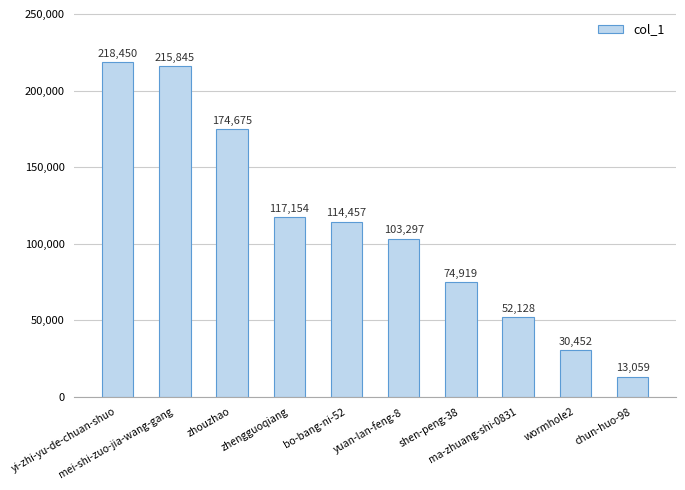

List the labels in order of value, largest first.

yi-zhi-yu-de-chuan-shuo, mei-shi-zuo-jia-wang-gang, zhouzhao, zhengguoqiang, bo-bang-ni-52, yuan-lan-feng-8, shen-peng-38, ma-zhuang-shi-0831, wormhole2, chun-huo-98